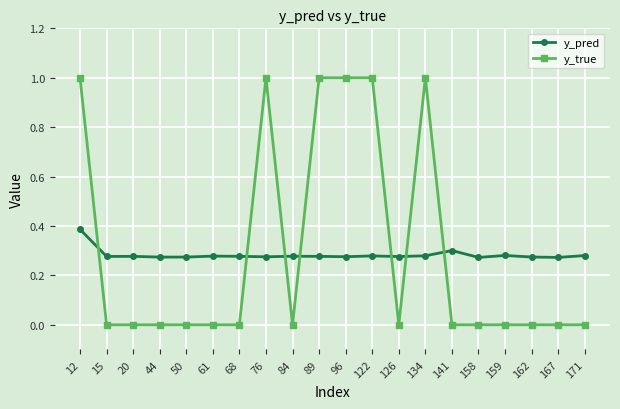

What is the highest value of the y_true series?

1.0